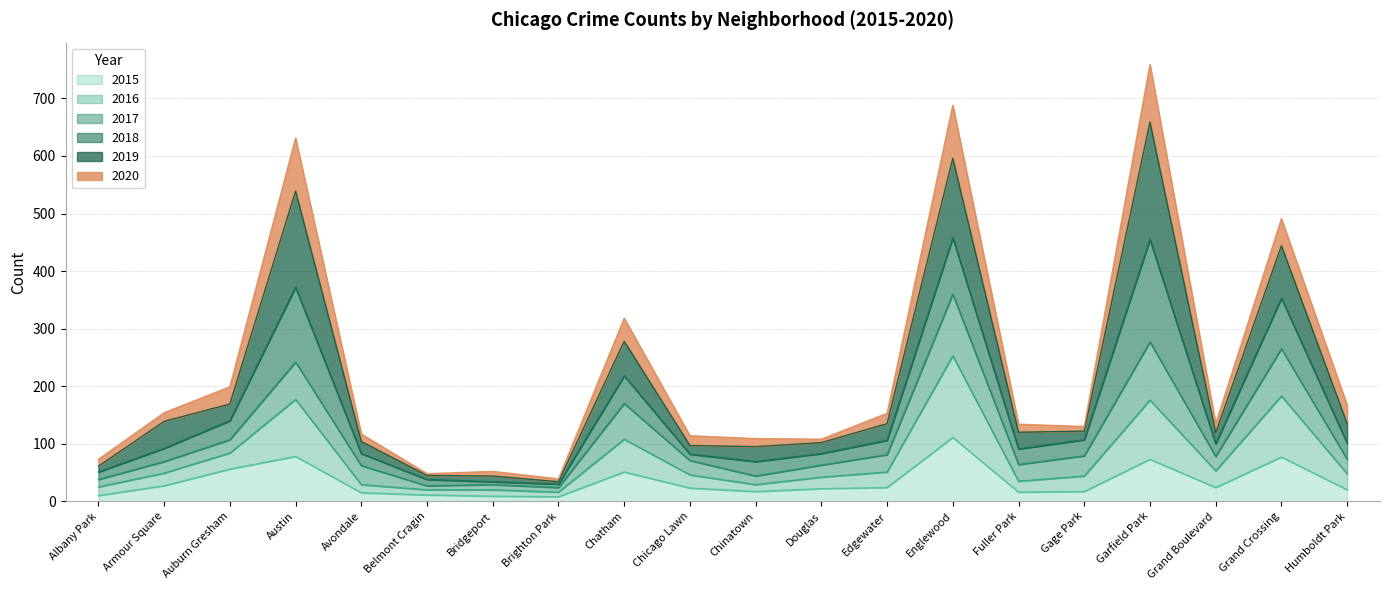

At which label does 2016 reach its peak?

Englewood